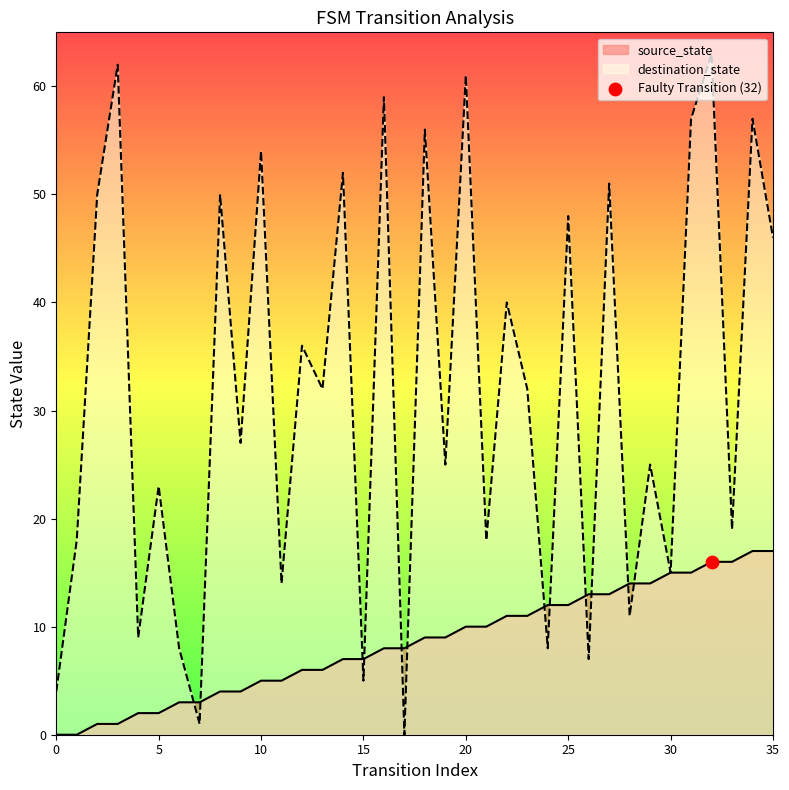

What is the total value across all series at 31?

72